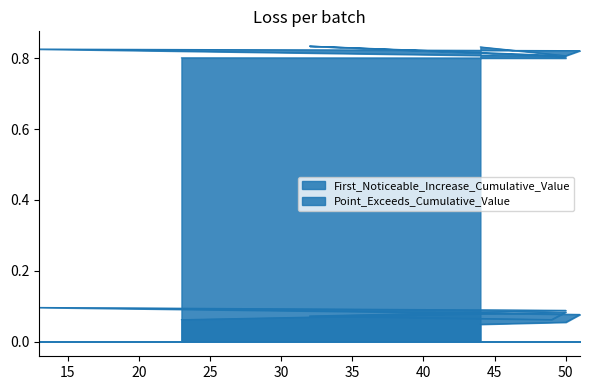

How many lines are shown in the chart?

2